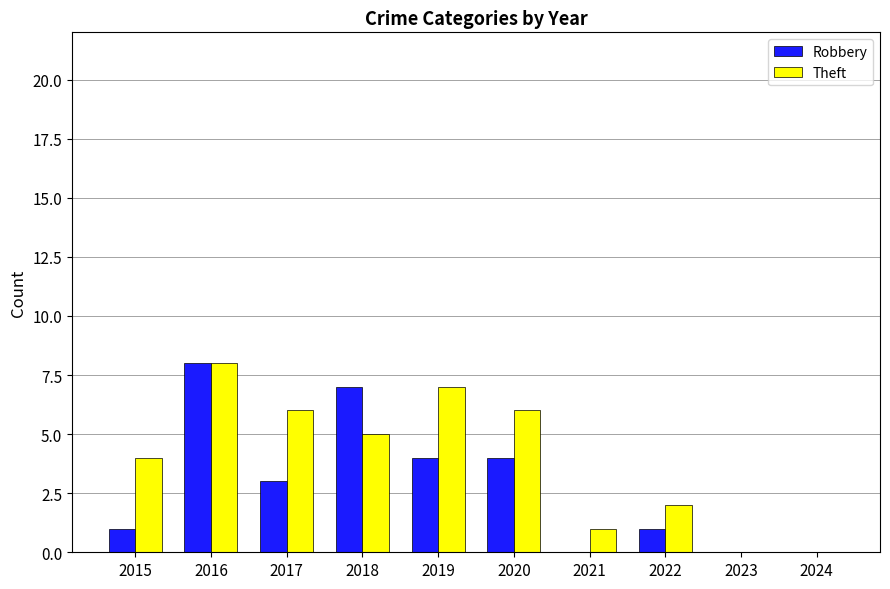

What is the sum of all Robbery values?

28